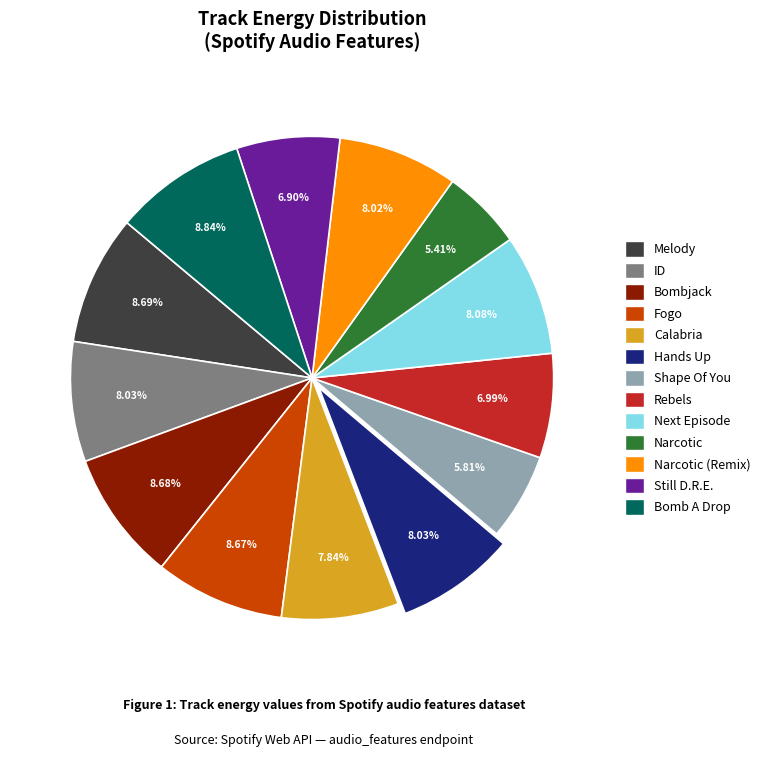

Does any single category account for the majority?

No